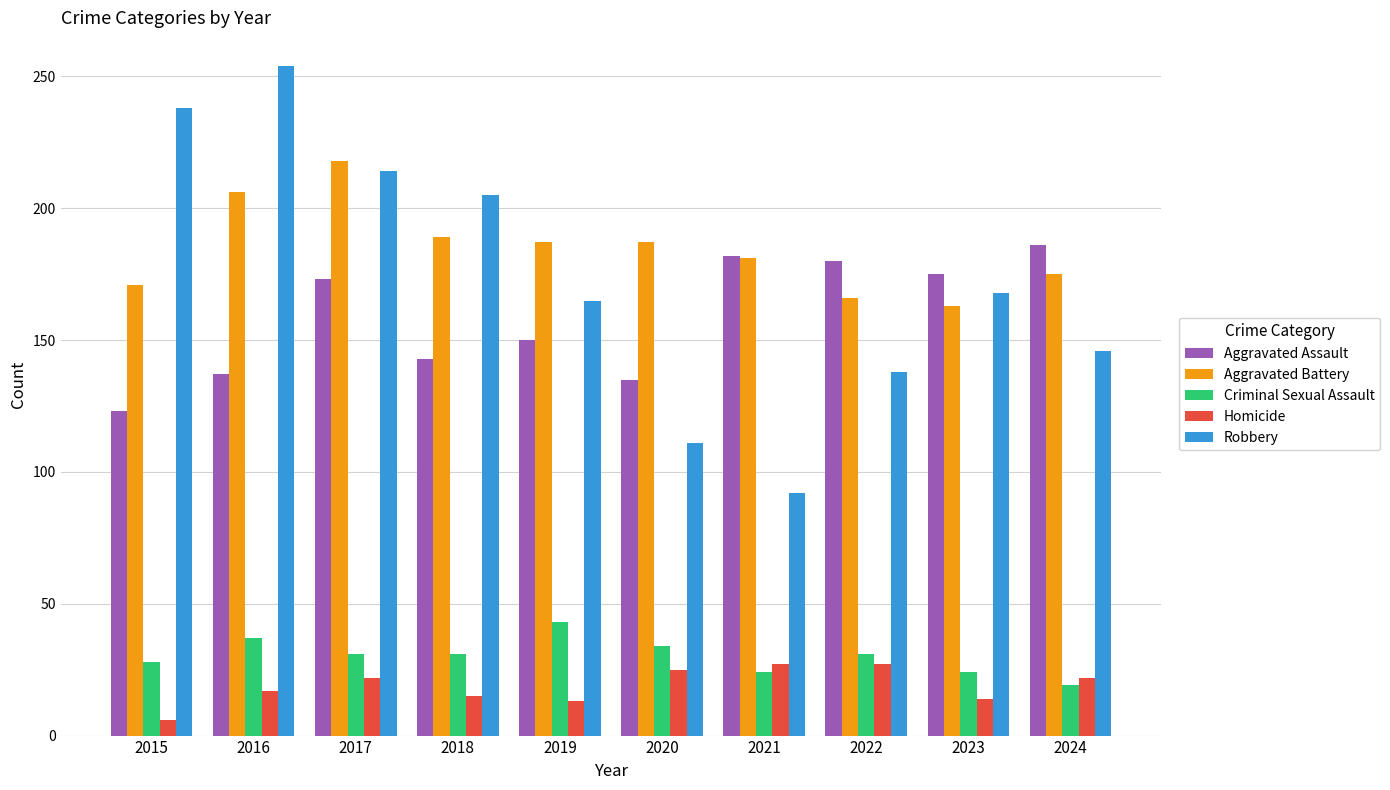

Which series has the largest range (max minus min)?

Robbery